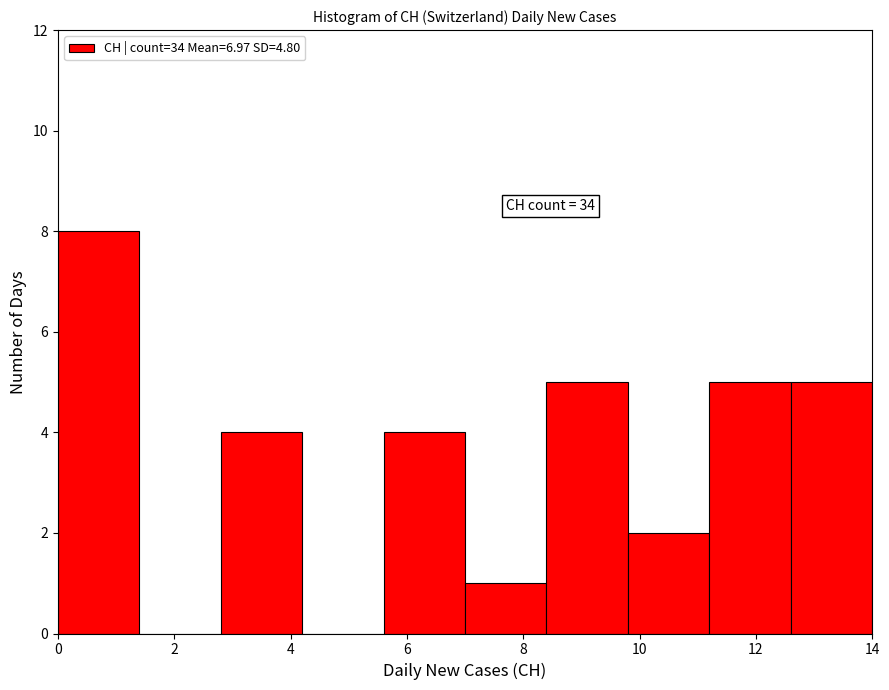

Which range on the x-axis has the tallest bar?

0.0 to 1.4